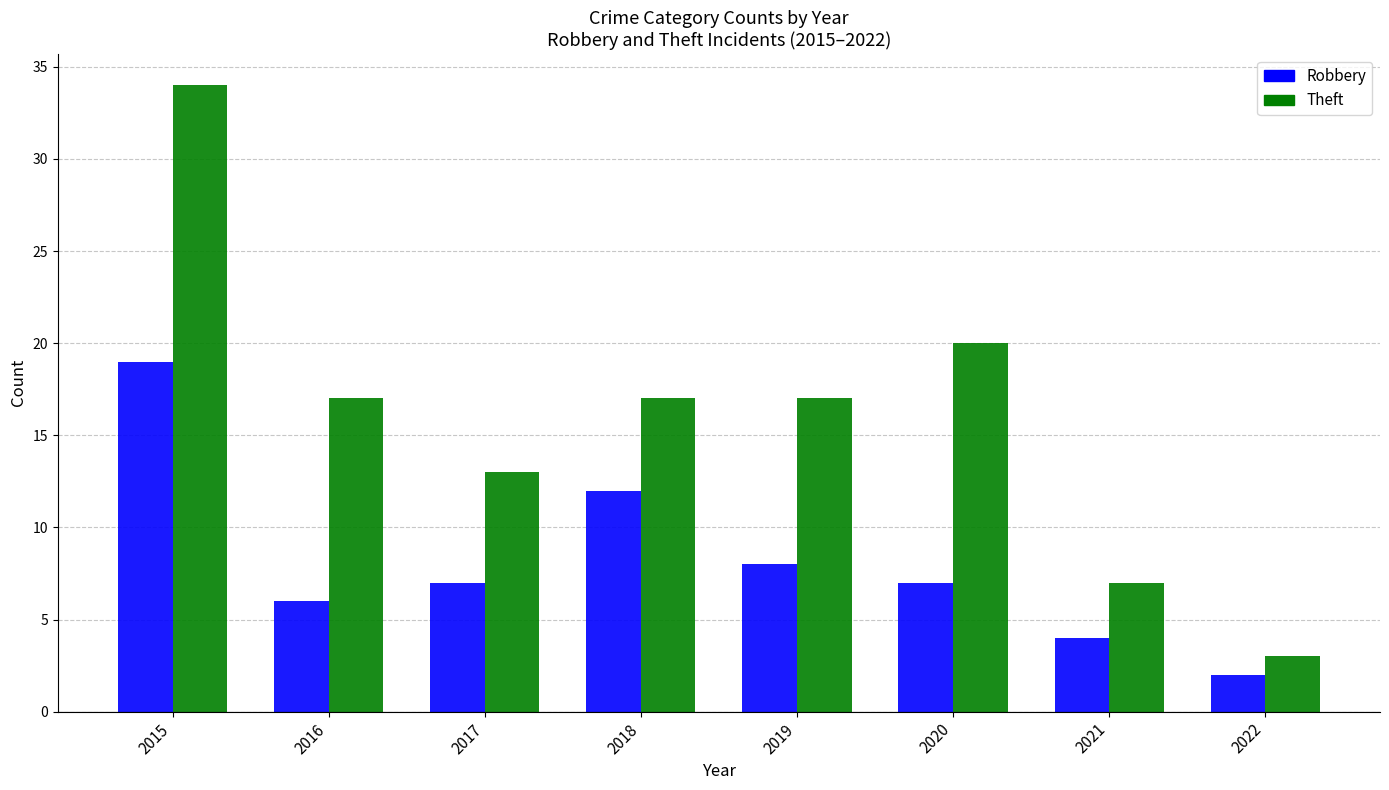

Reading left to right, transcribe all the data shown in this chart.

Robbery: 19	6	7	12	8	7	4	2
Theft: 34	17	13	17	17	20	7	3